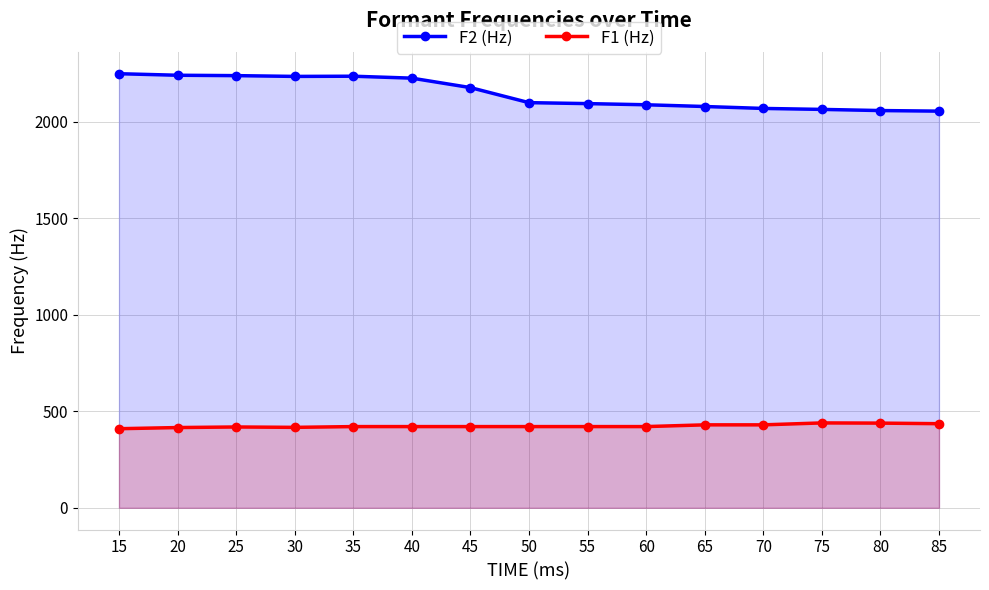

What is the maximum value for F1 (Hz)?

440